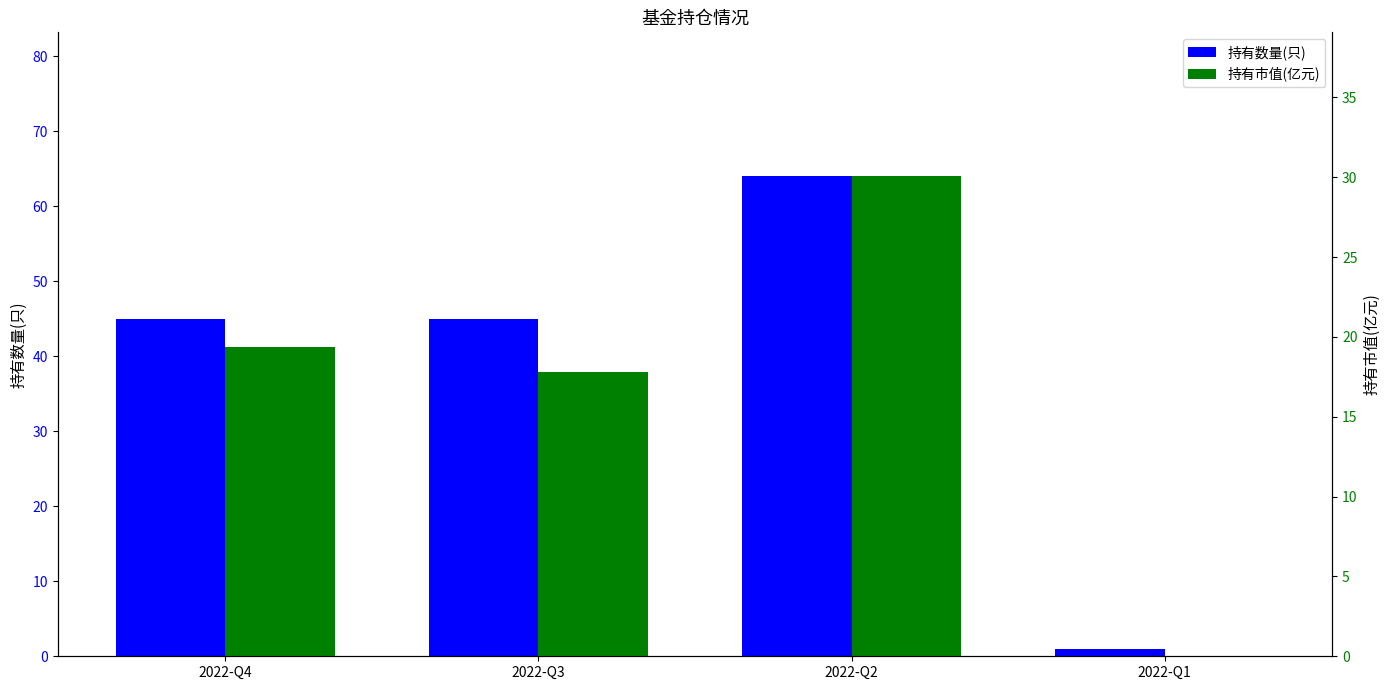

Rank the series by their average value, from lowest to highest.

持有市值(亿元), 持有数量(只)